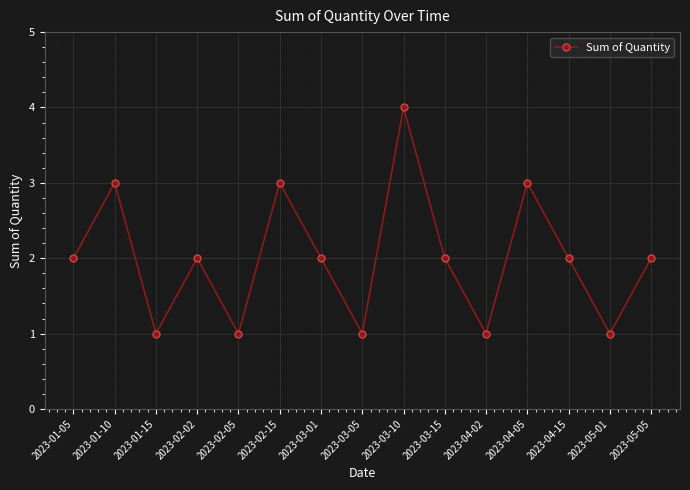

True or false: the data has more than 0 interior local peaks.

True